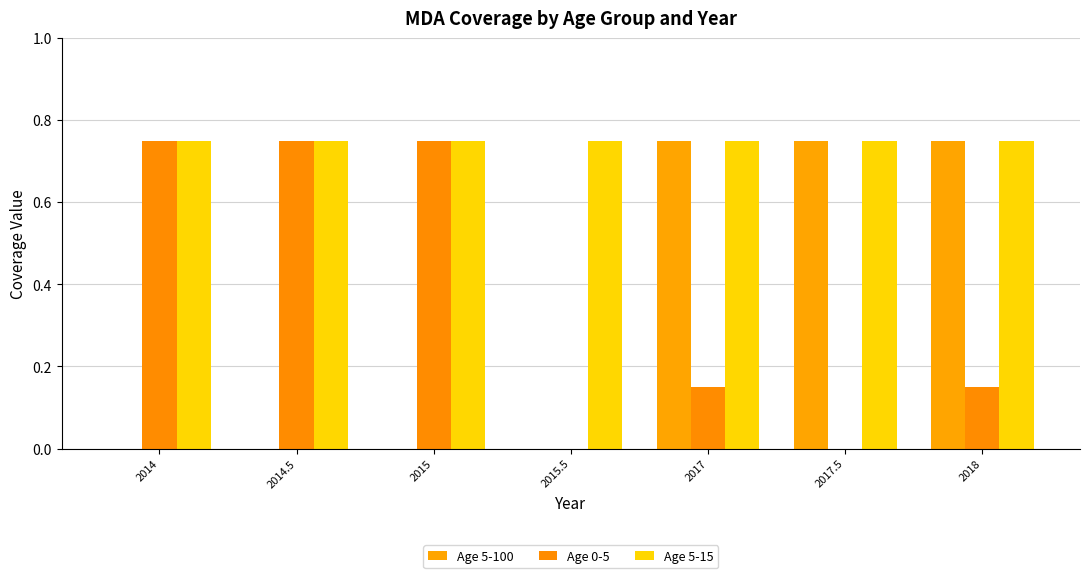

Is the value of Age 5-15 at 2015 greater than the value of Age 0-5 at 2015.5?

Yes